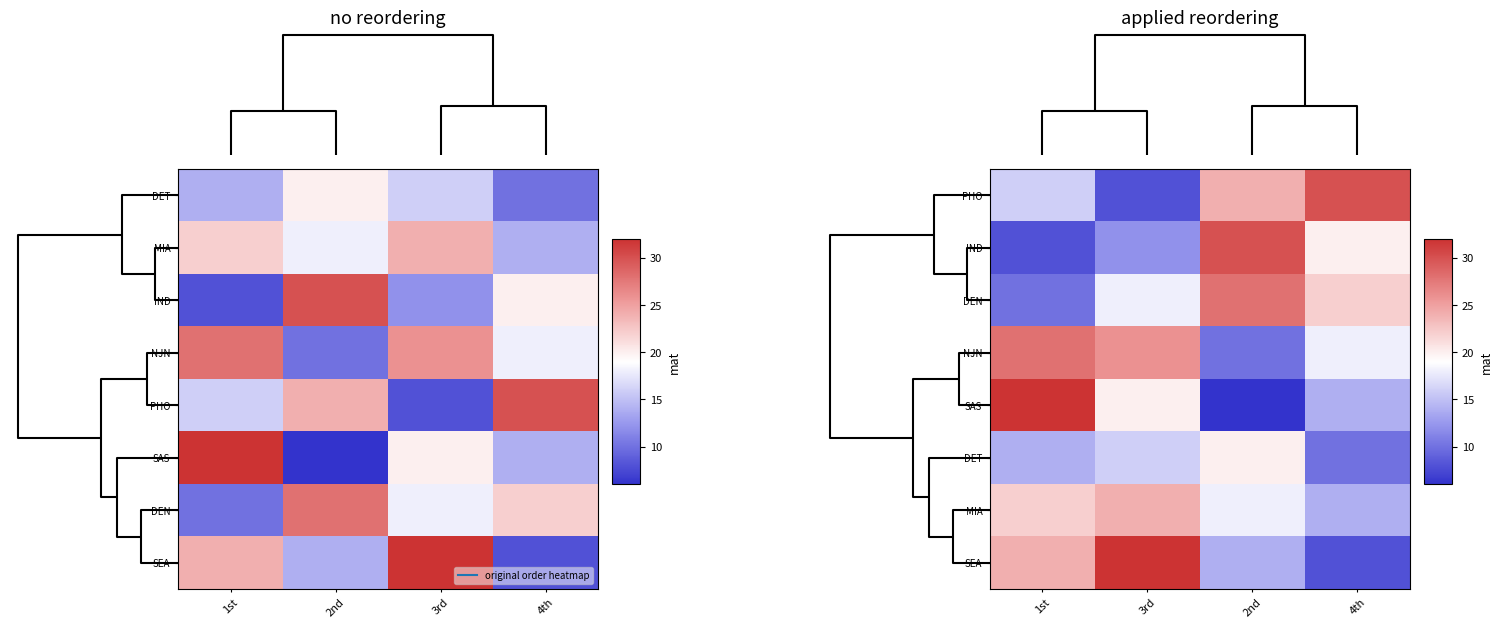

What is the highest value of the IND series?

30